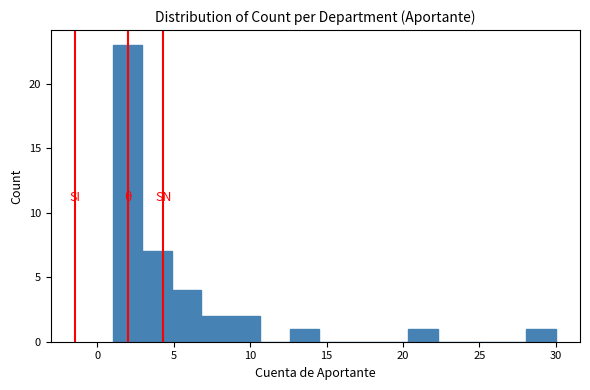

Around what value on the x-axis is the tallest bar? Give the approximate position of its centre, as read against the axis.

2.0